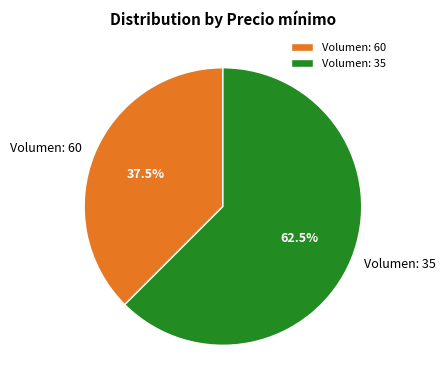

What portion of the pie excludes Volumen: 60?

62.5%